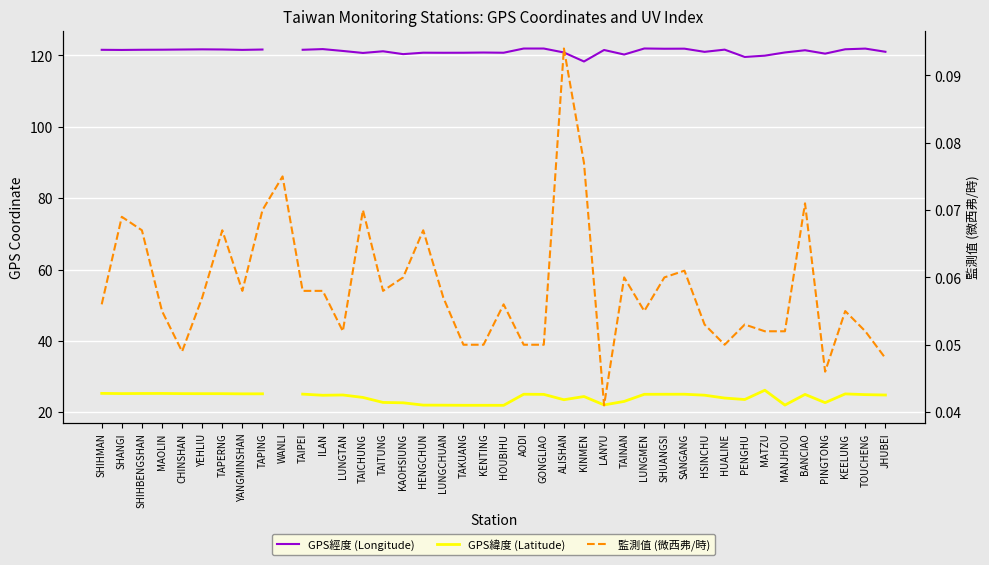

How many values in the GPS緯度 (Latitude) series exceed 24?

25